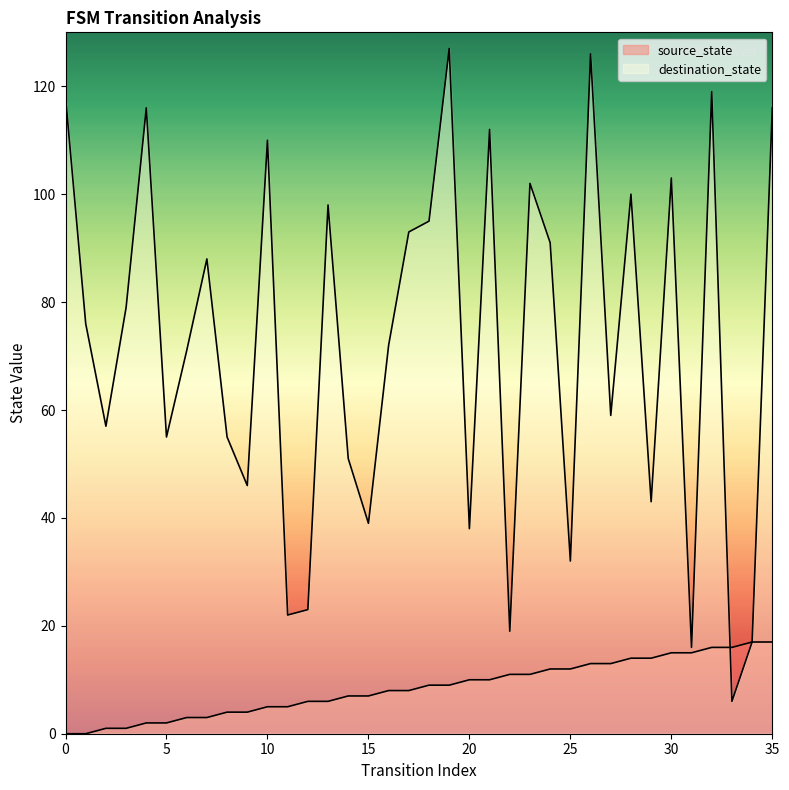

What is the total value across all series at 2?

58